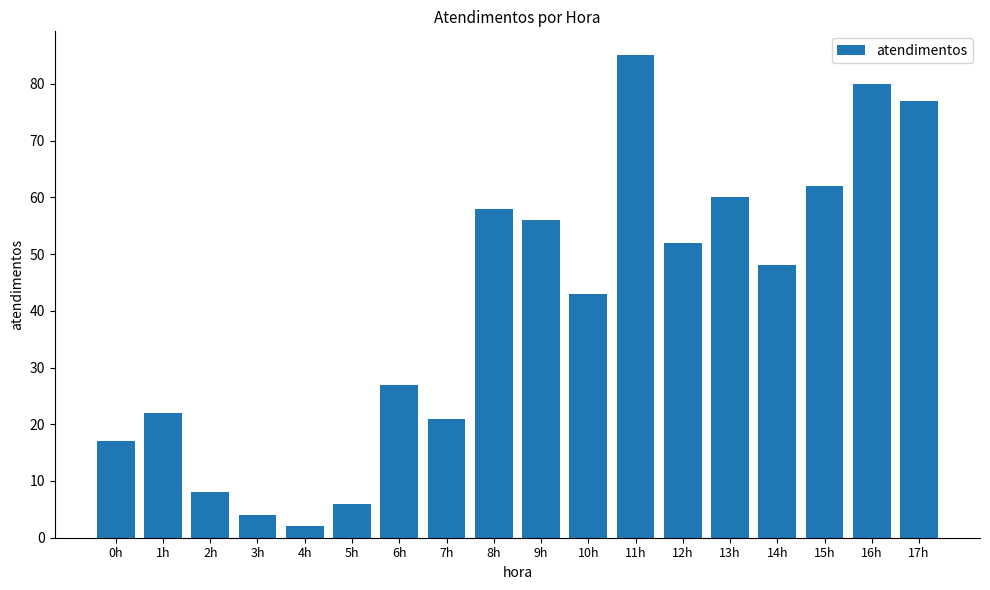

What is the sum of all values?

728